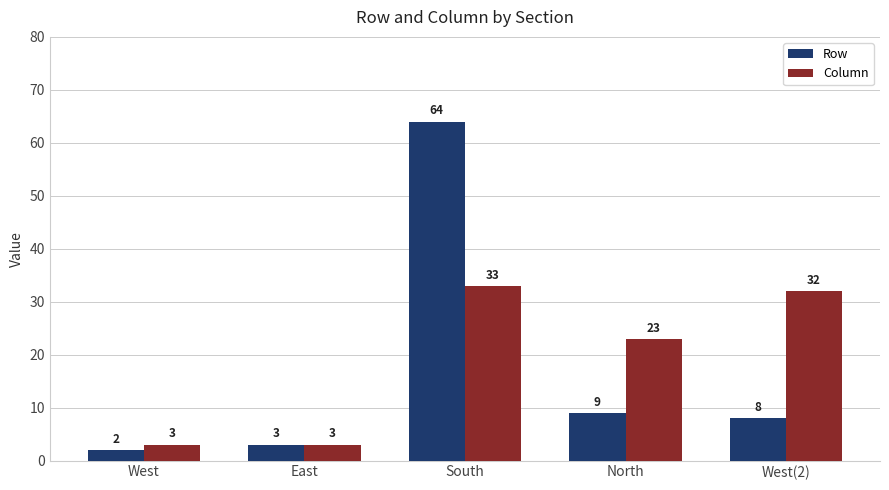

Is it true that Row equals 12 at West(2)?

False